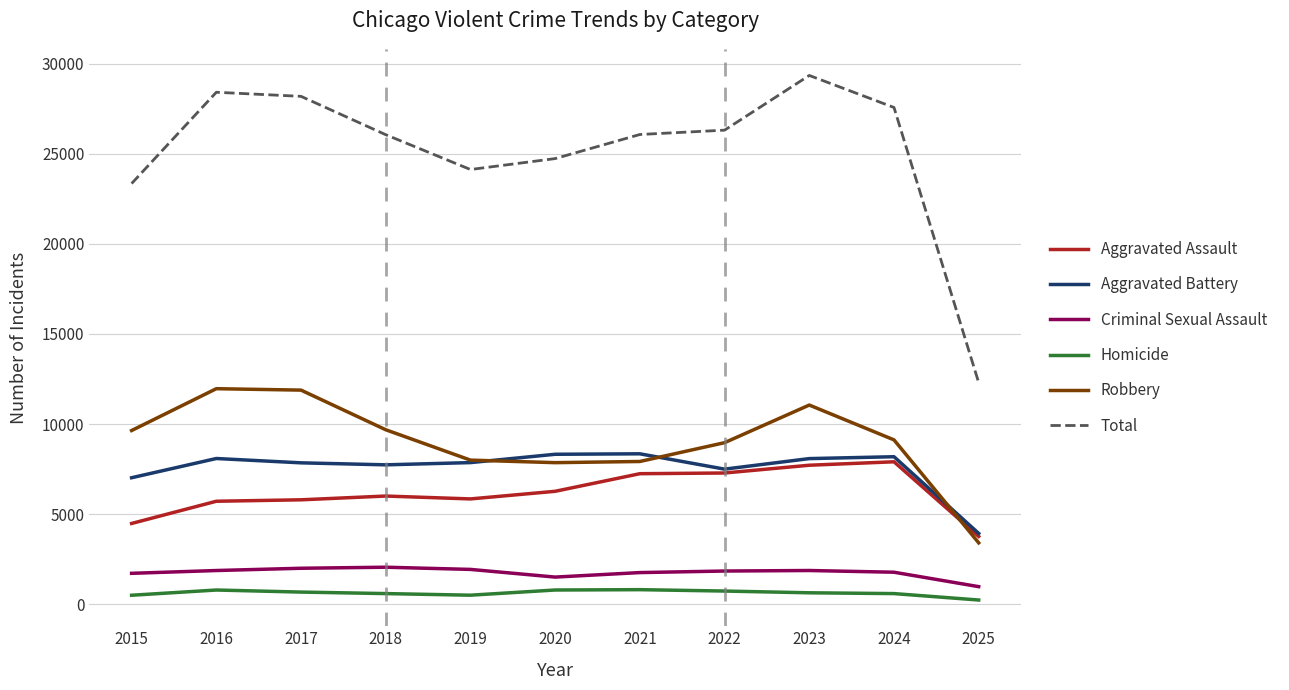

What is the maximum value shown in the chart?

29345